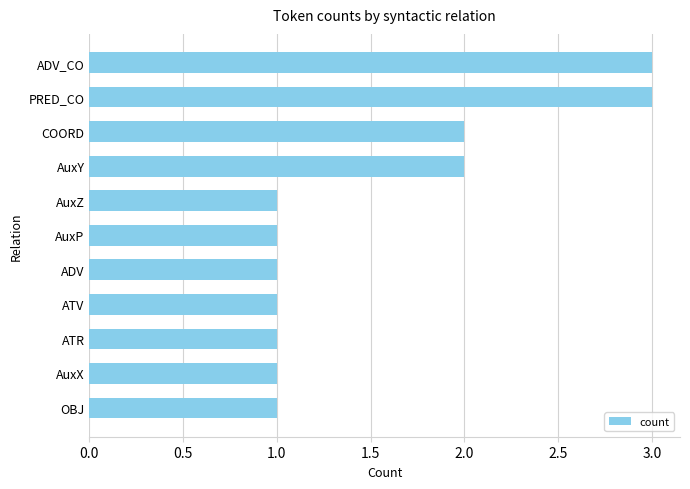

Reading bottom to top, what are all the values shown in this chart?

1	1	1	1	1	1	1	2	2	3	3